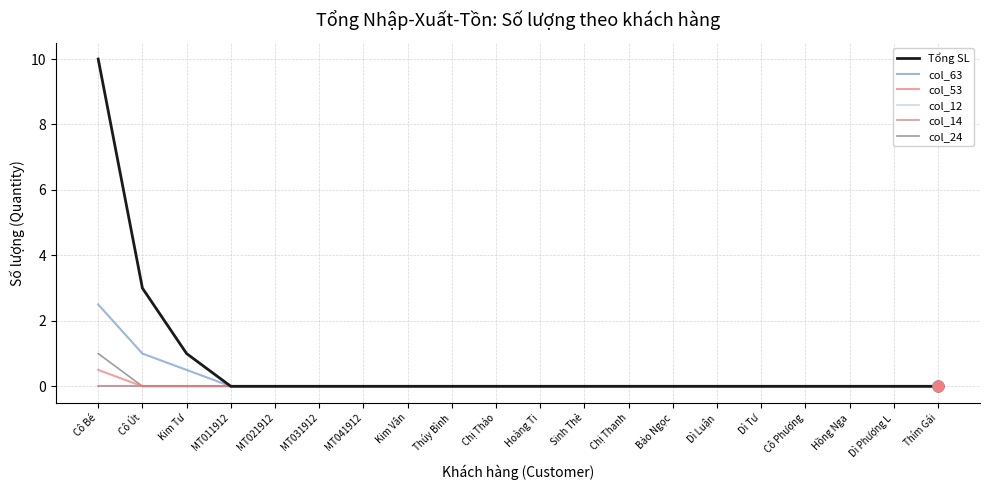

Is this an area chart (filled region under the line)?

No